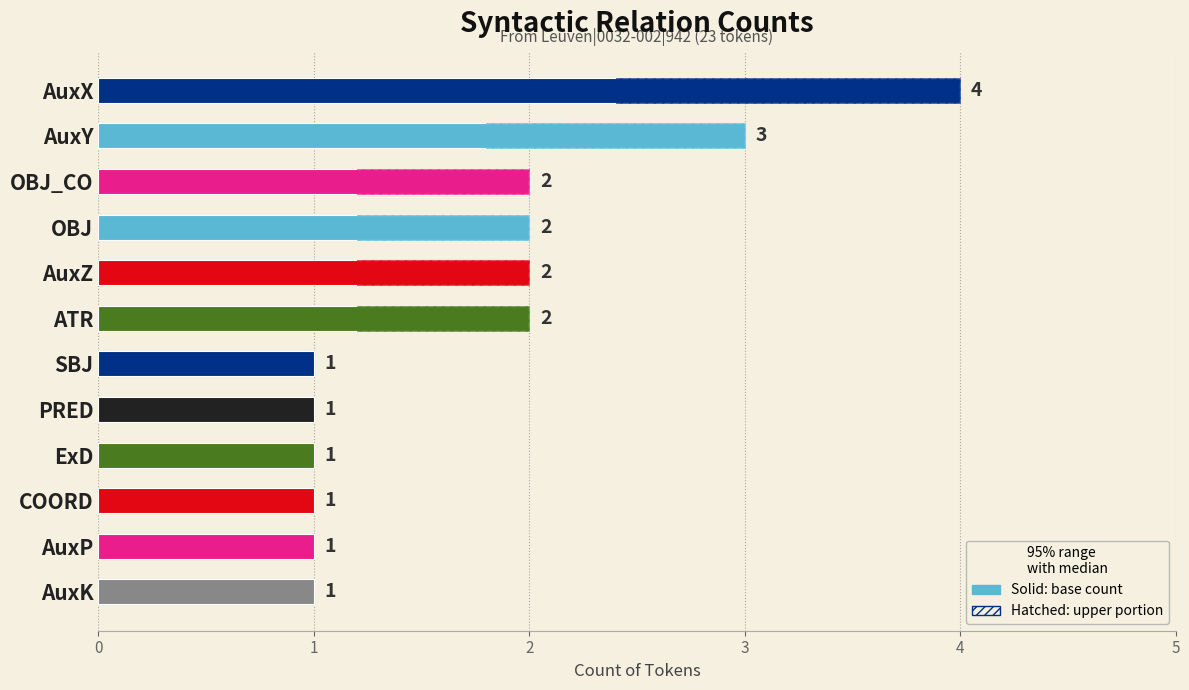

The chart shows a value of 3 at OBJ_CO. True or false?

False